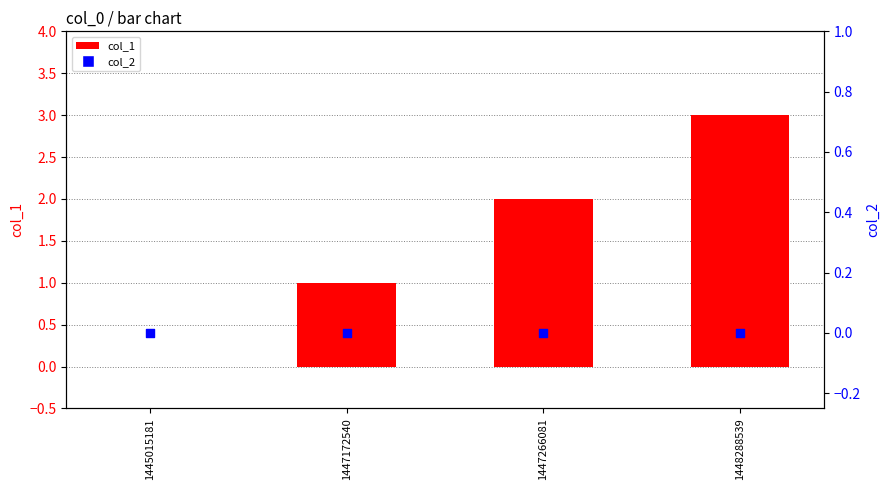

Which series has the largest total across all categories?

col_1